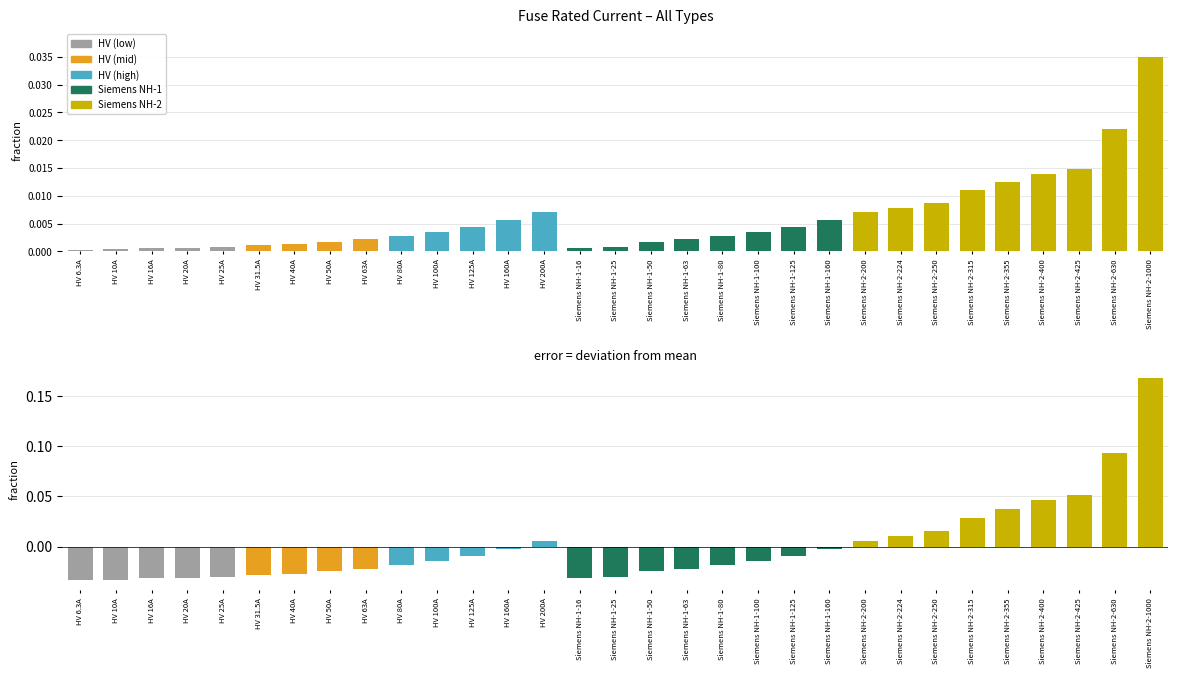

How many values in the i_rated_a (deviation) series are below 0?

21